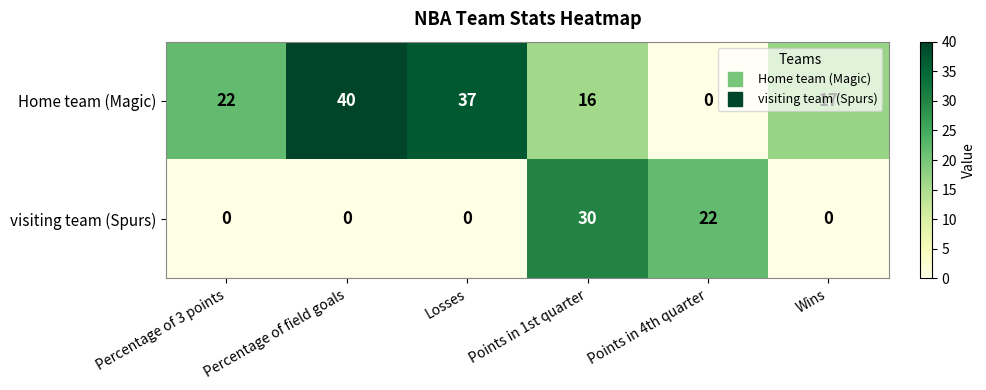

Is the value of visiting team (Spurs) at Points in 4th quarter greater than the value of Home team (Magic) at Percentage of field goals?

No